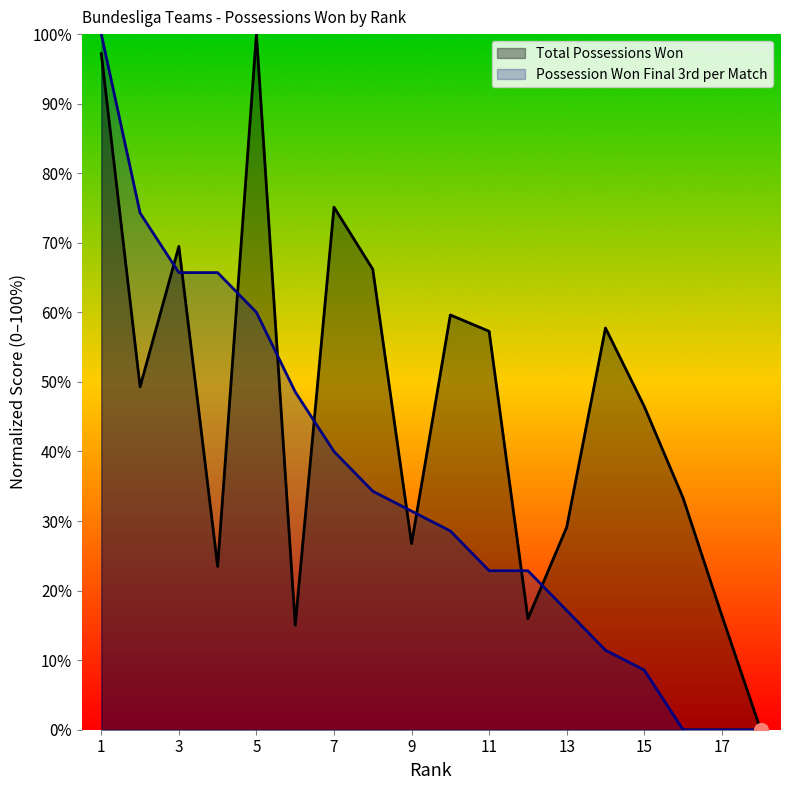

Rank the series by their maximum value, from highest to lowest.

Total Possessions Won, Possession Won Final 3rd per Match